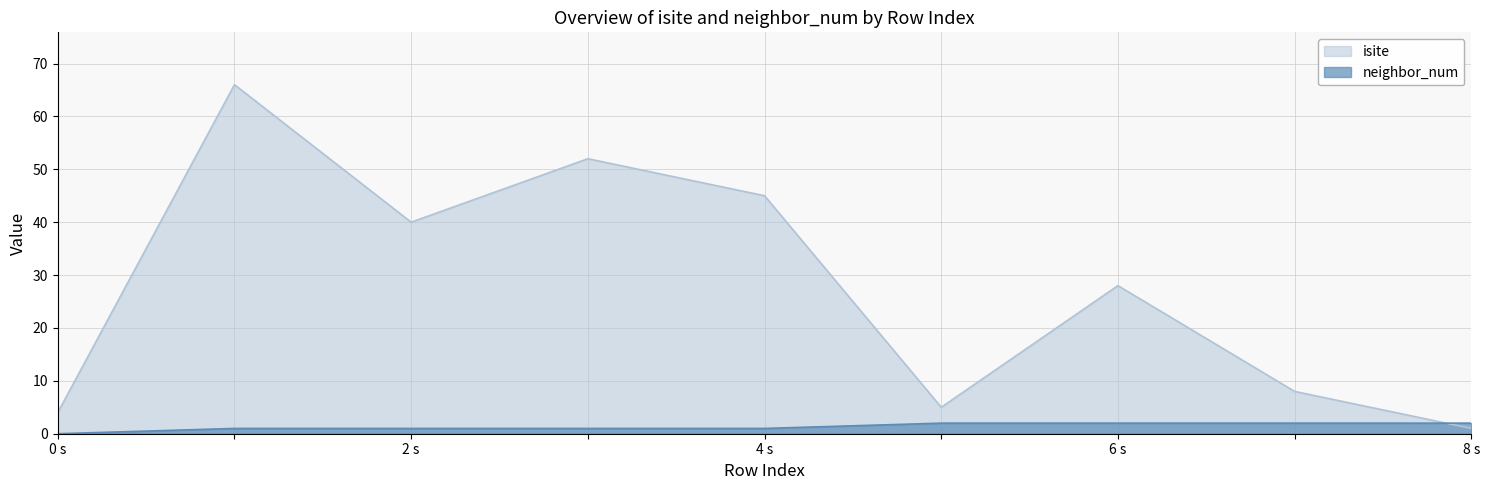

How many categories are shown in the chart?

9